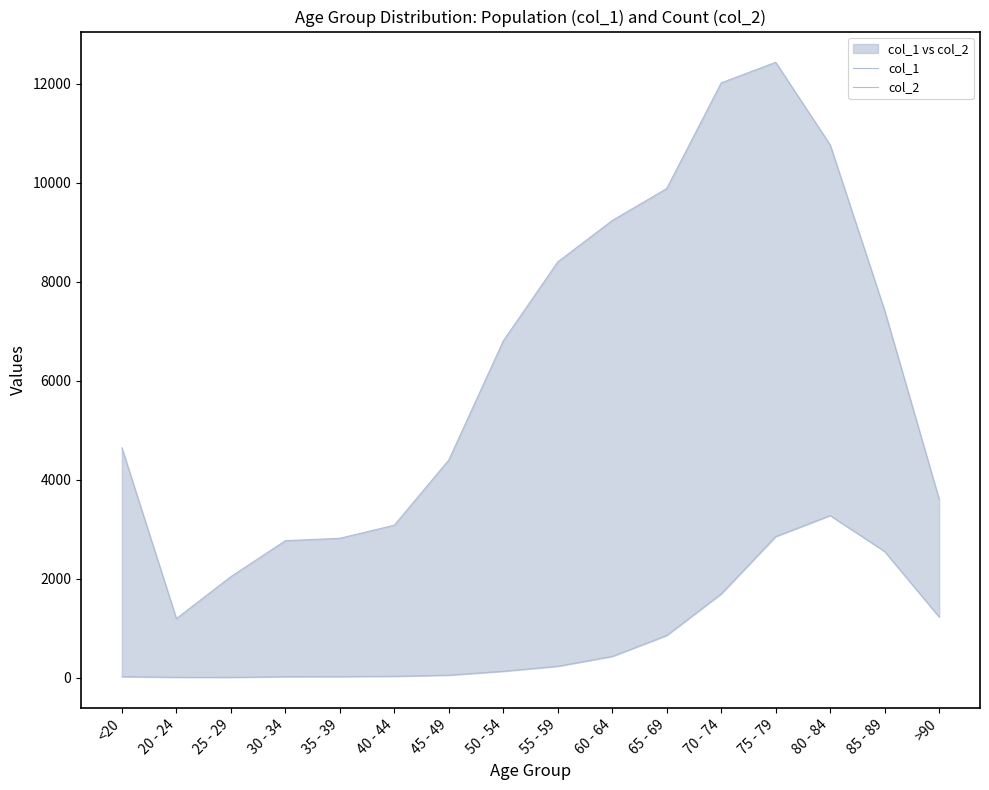

What value does the col_1 series have at 85 - 89, to the nearest 100?

7400